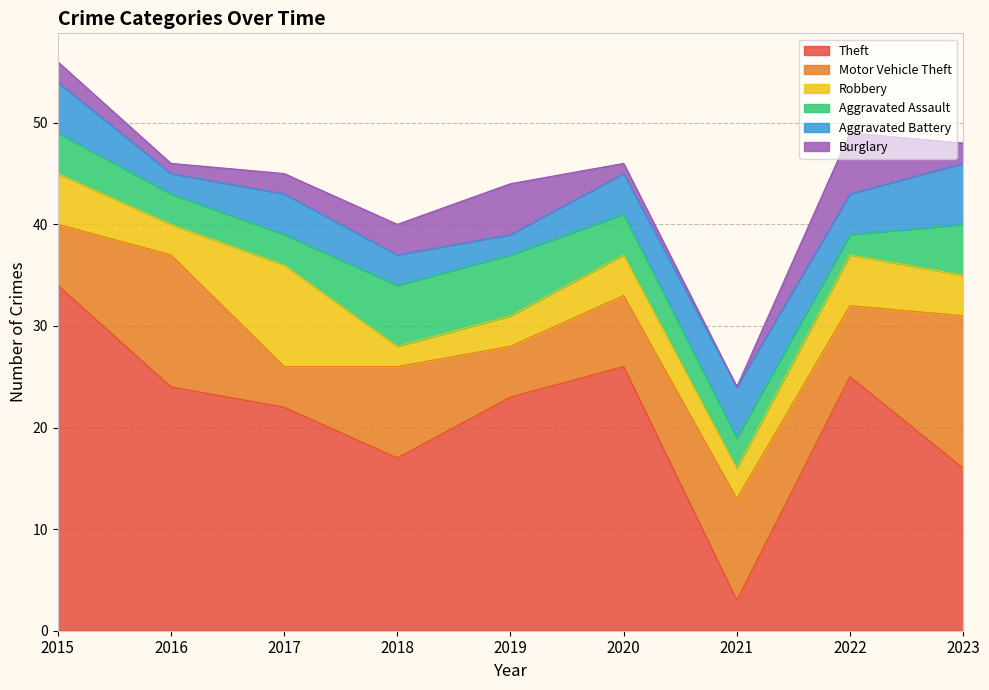

Which series has the largest range (max minus min)?

Theft